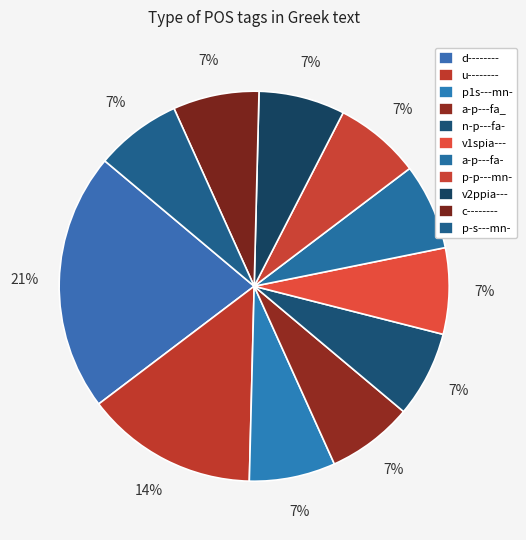

Count the number of slices in the pie.

11